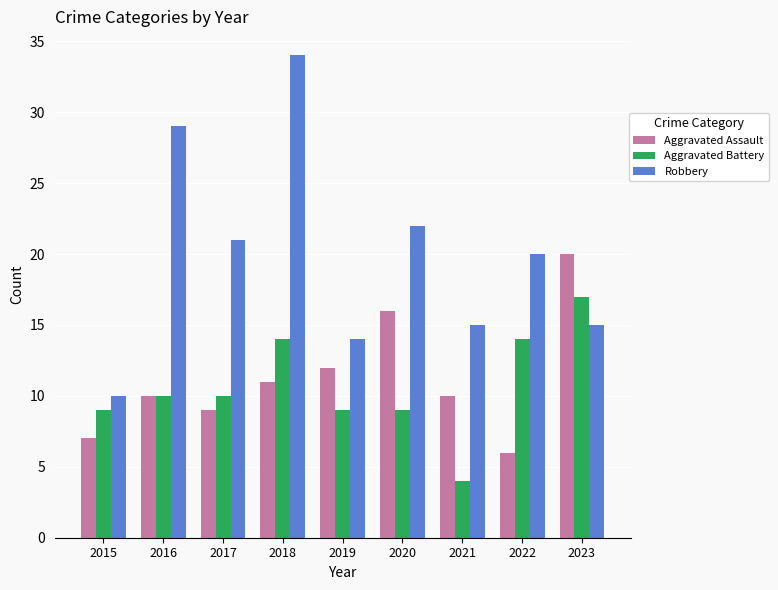

Reading left to right, what are all the values shown in this chart?

Aggravated Assault: 7	10	9	11	12	16	10	6	20
Aggravated Battery: 9	10	10	14	9	9	4	14	17
Robbery: 10	29	21	34	14	22	15	20	15